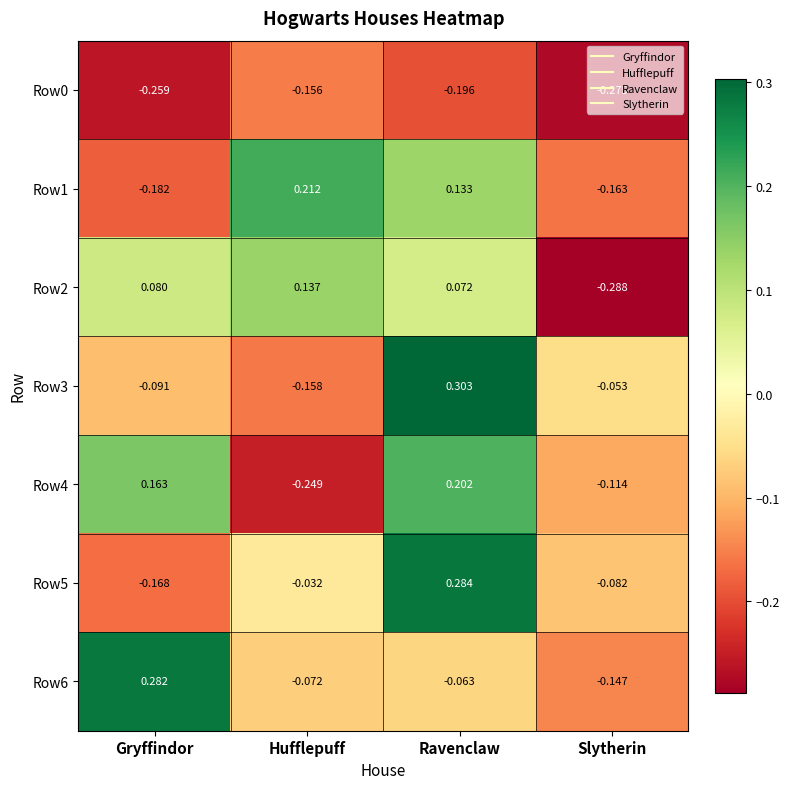

Which series changed the most between Gryffindor and Hufflepuff?

Row4